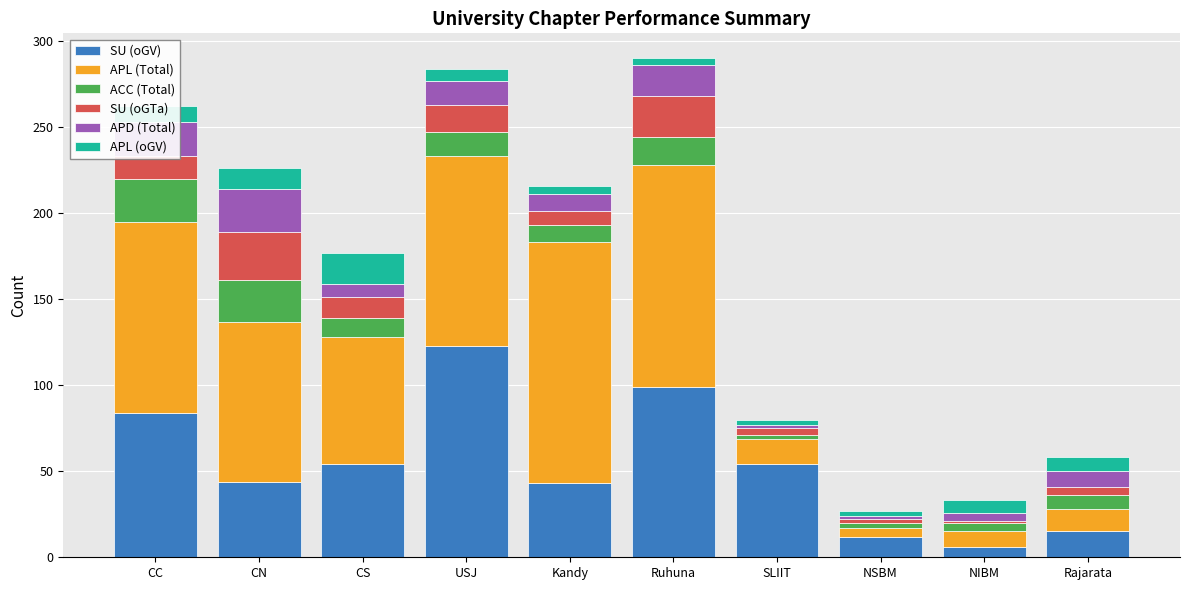

What is the total value across all series at CS?

177